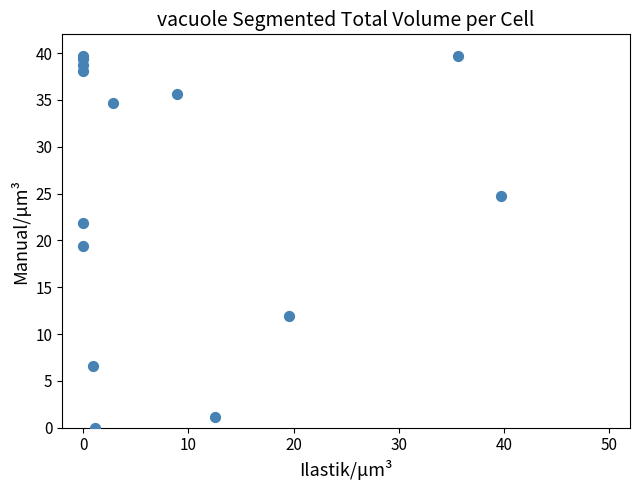

What Y value in the scatter plot is closest to 19?

19.5